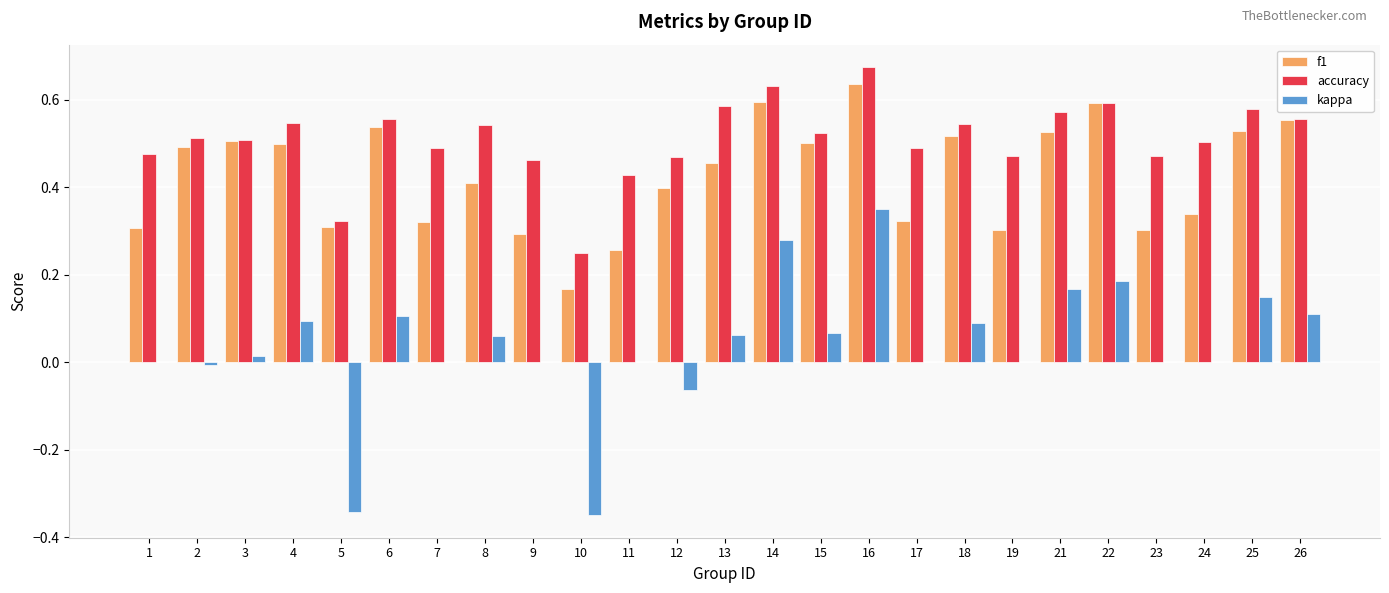

How many groups of bars are there?

25